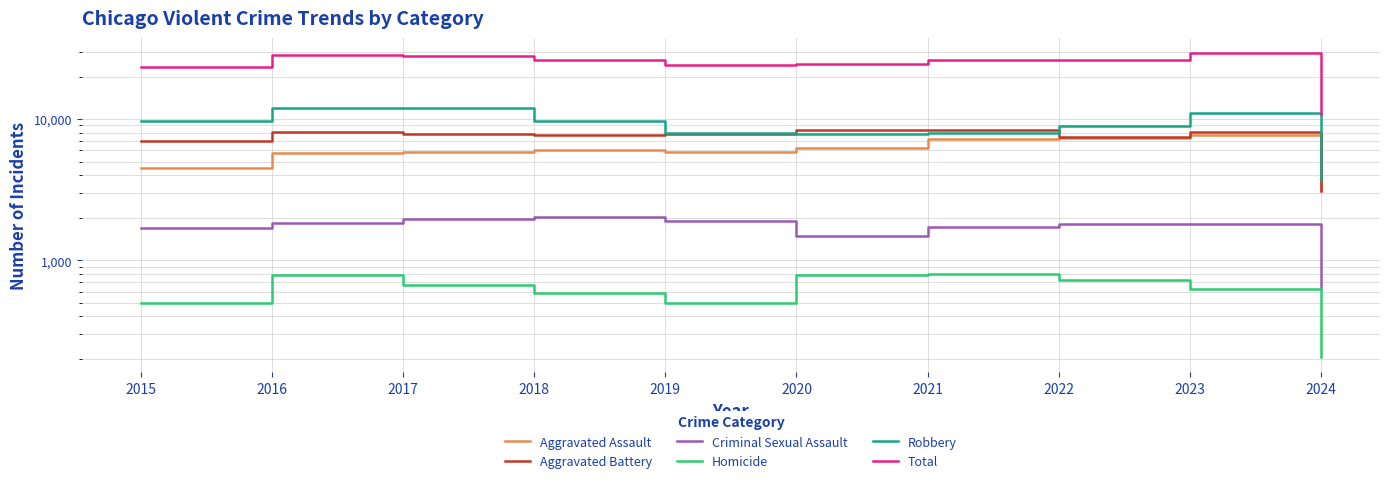

What is the approximate value of Homicide at 2016?

786